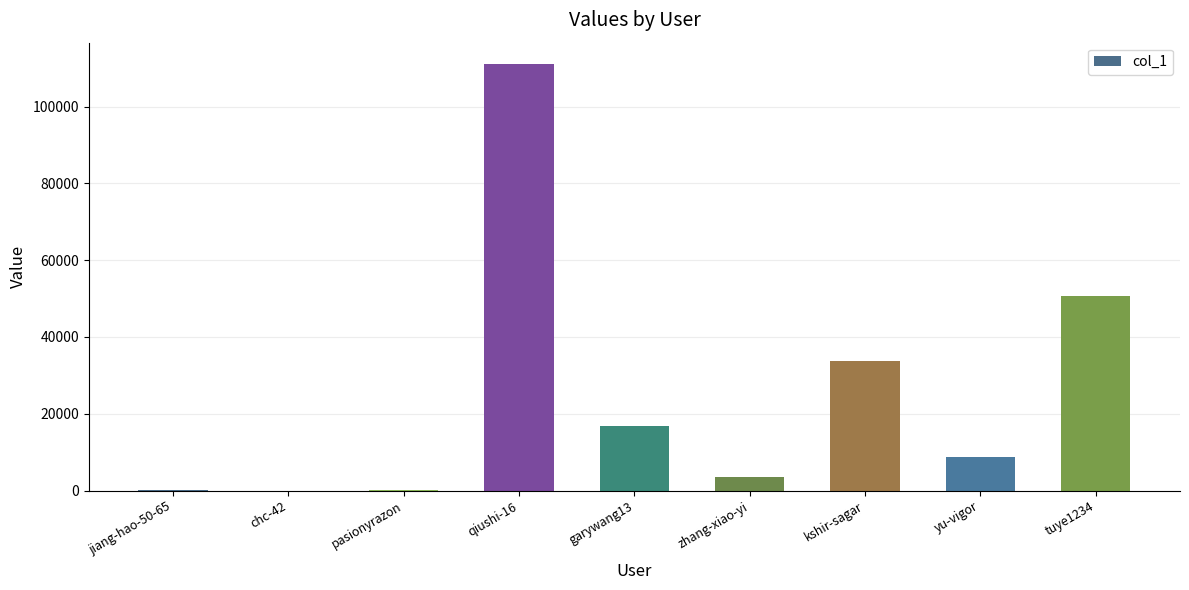

What is the maximum value shown in the chart?

111096